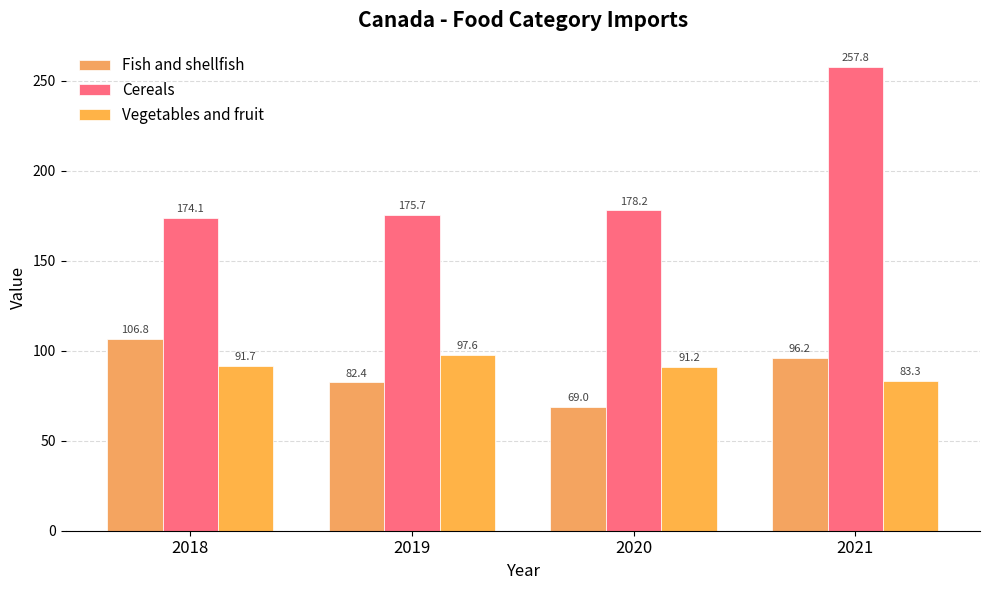

What is the spread (max minus min) of values at 2020?

109.2